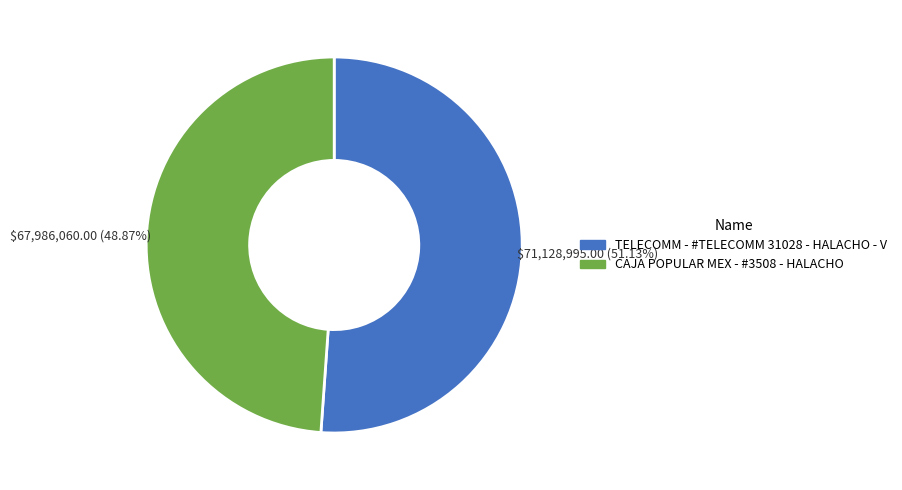

Do TELECOMM - #TELECOMM 31028 - HALACHO - V and CAJA POPULAR MEX - #3508 - HALACHO together represent more than half of the pie?

Yes